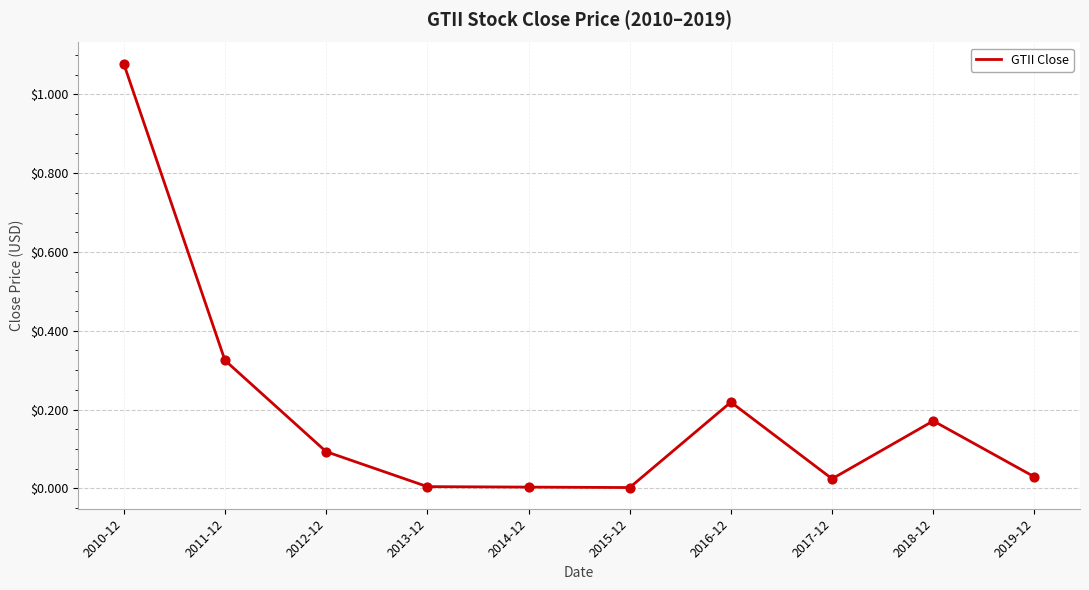

Which has a higher value, 2018-12 or 2016-12?

2016-12